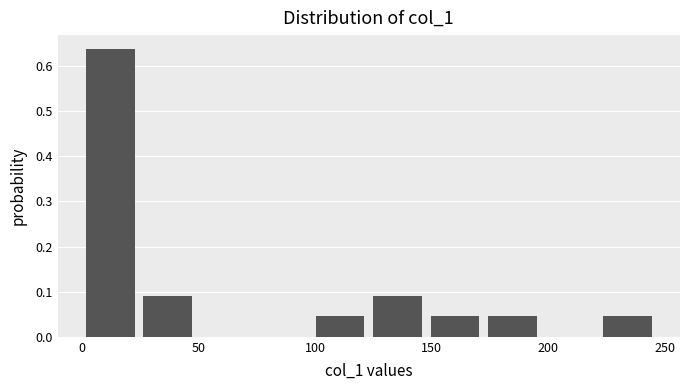

Reading left to right, list every bar in this chart as the range it spans on the x-axis followed by its height. Neither the bar edges nor the heights are printed on the chart, so give them approximately, as read against the axes.

0 to 25: 0.64
25 to 50: 0.09
50 to 75: 0
75 to 100: 0
100 to 125: 0.05
125 to 150: 0.09
150 to 170: 0.05
170 to 195: 0.05
195 to 220: 0
220 to 245: 0.05